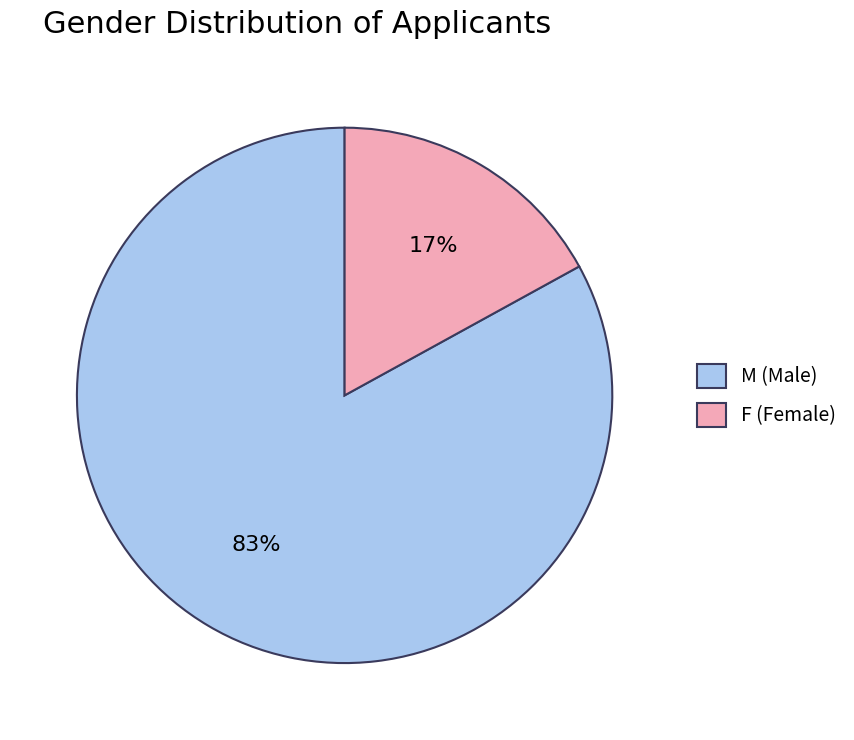

How many segments does this pie chart have?

2